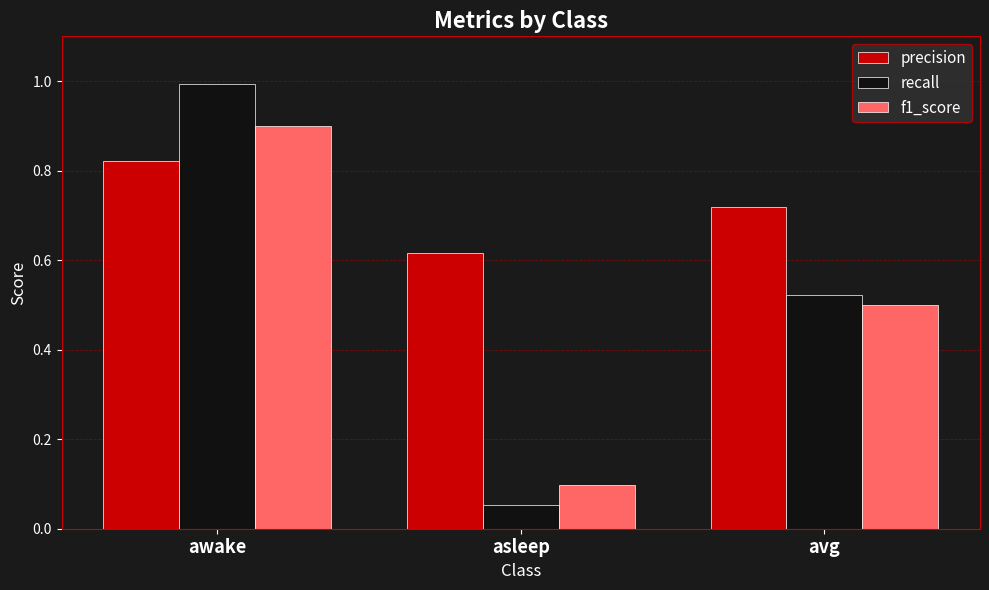

List the labels in order of recall value, largest first.

awake, avg, asleep